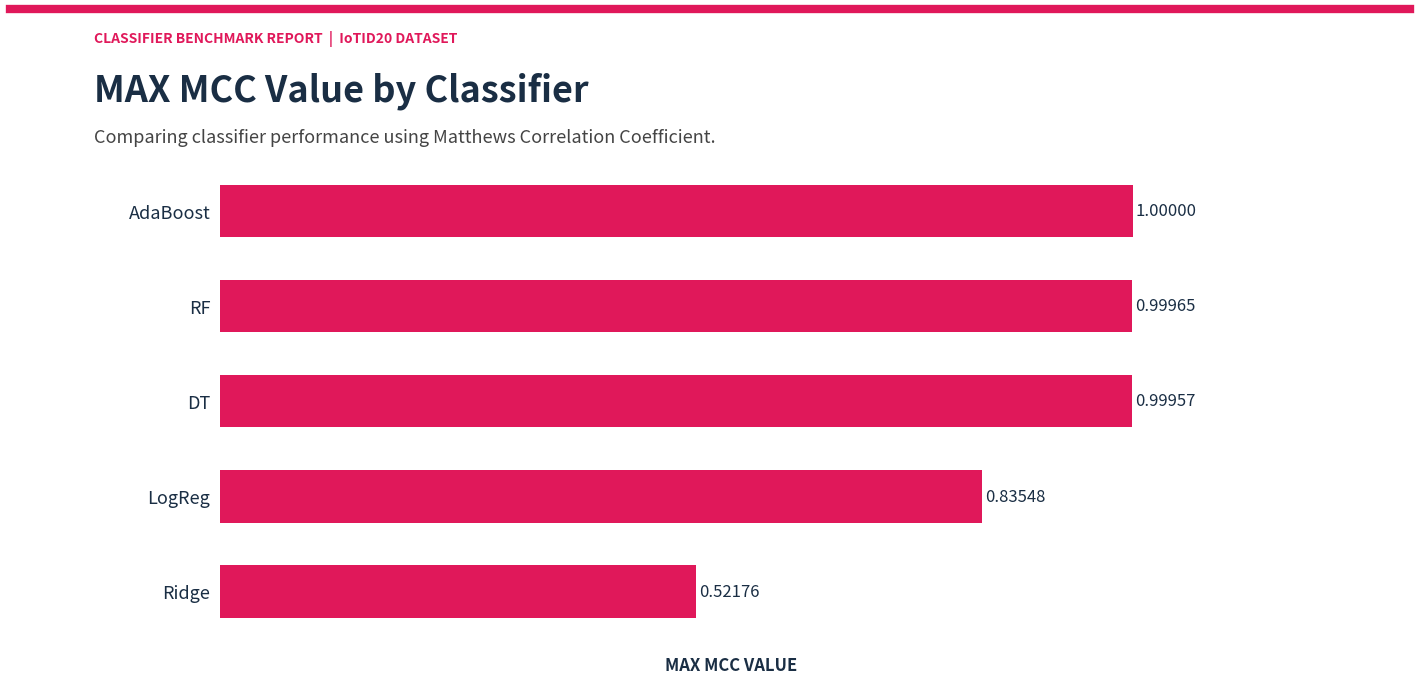

What is the average value?

0.9